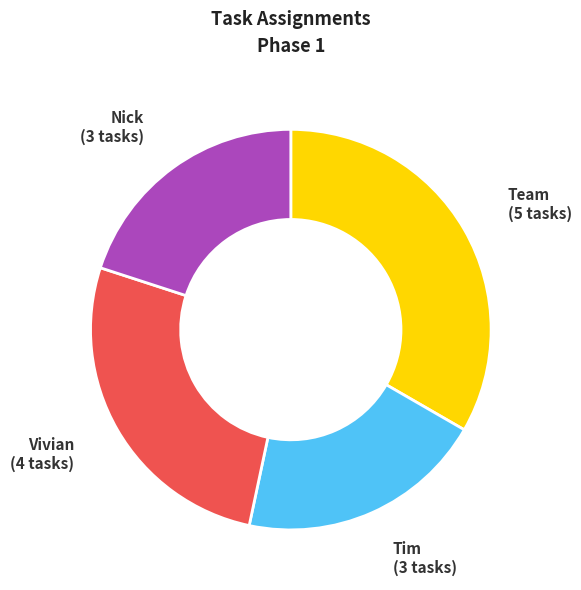

Is there any slice that represents more than half of the pie?

No